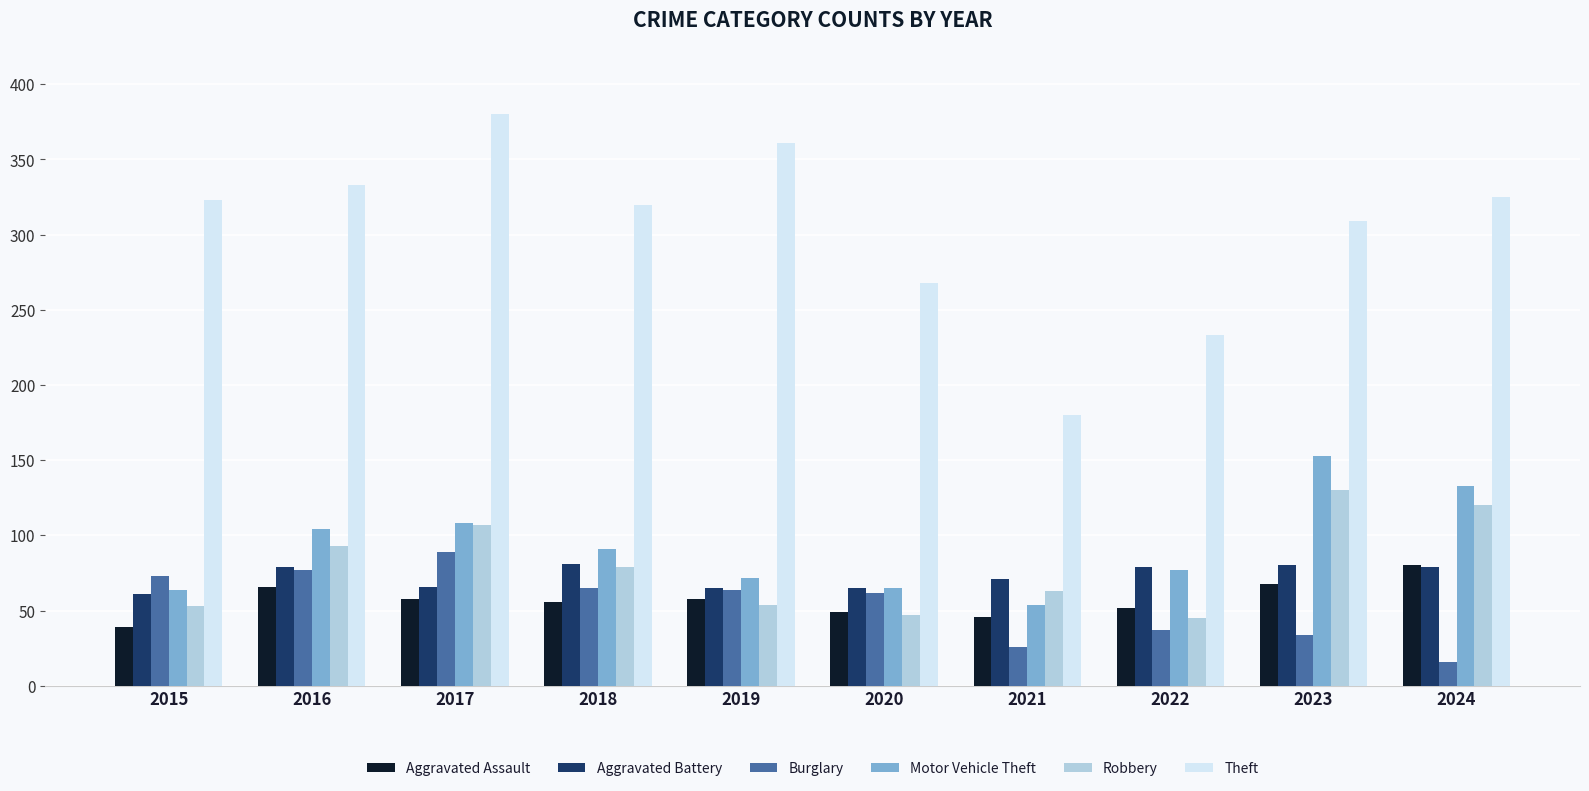

What is the difference between the highest and lowest values at 2021?

154